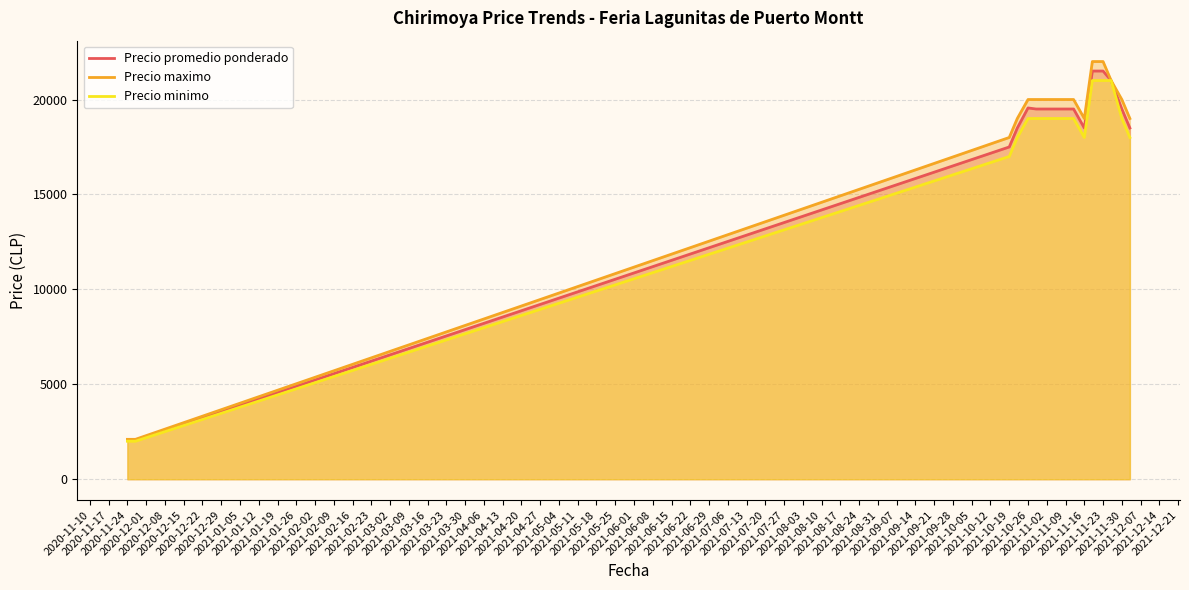

What is the difference between the maximum and second lowest values in the Precio minimo series?

19000